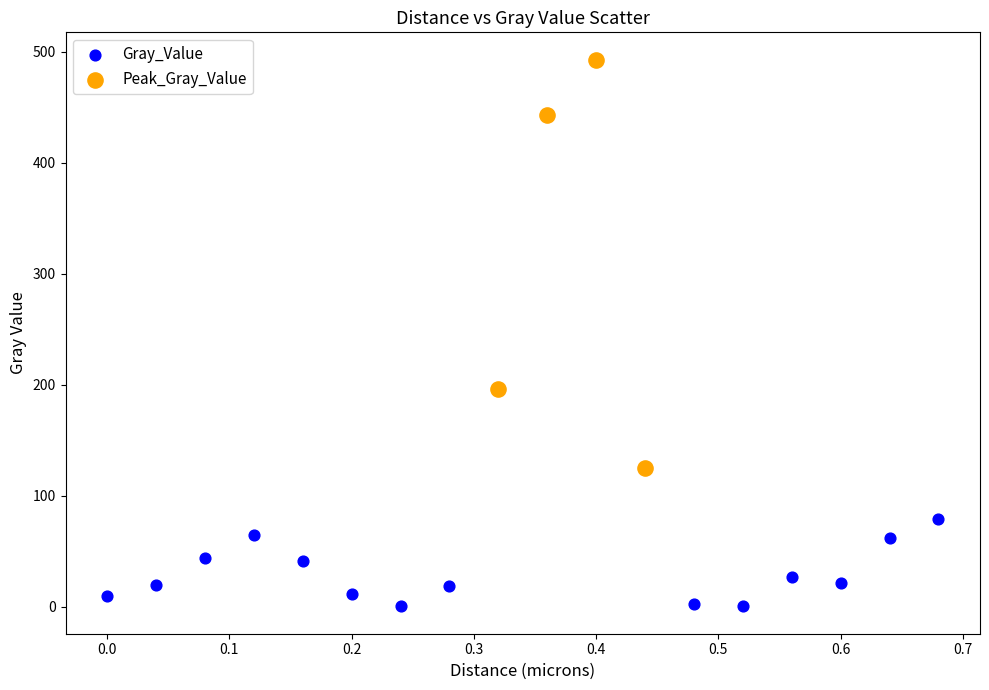

Which series has the widest spread of Y values?

Peak_Gray_Value